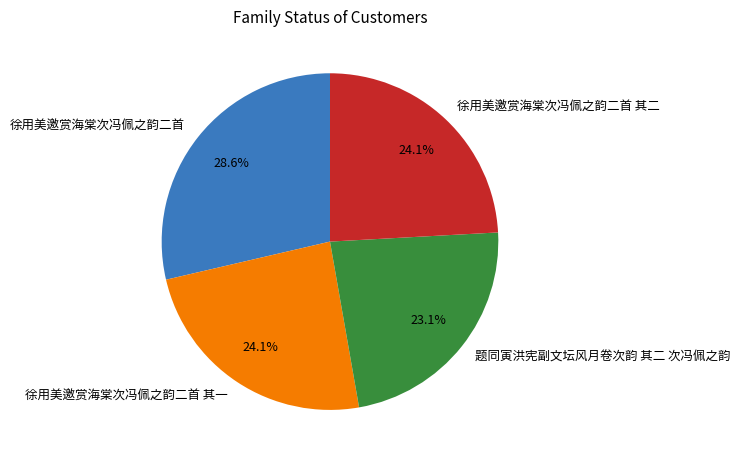

Count the number of slices in the pie.

4